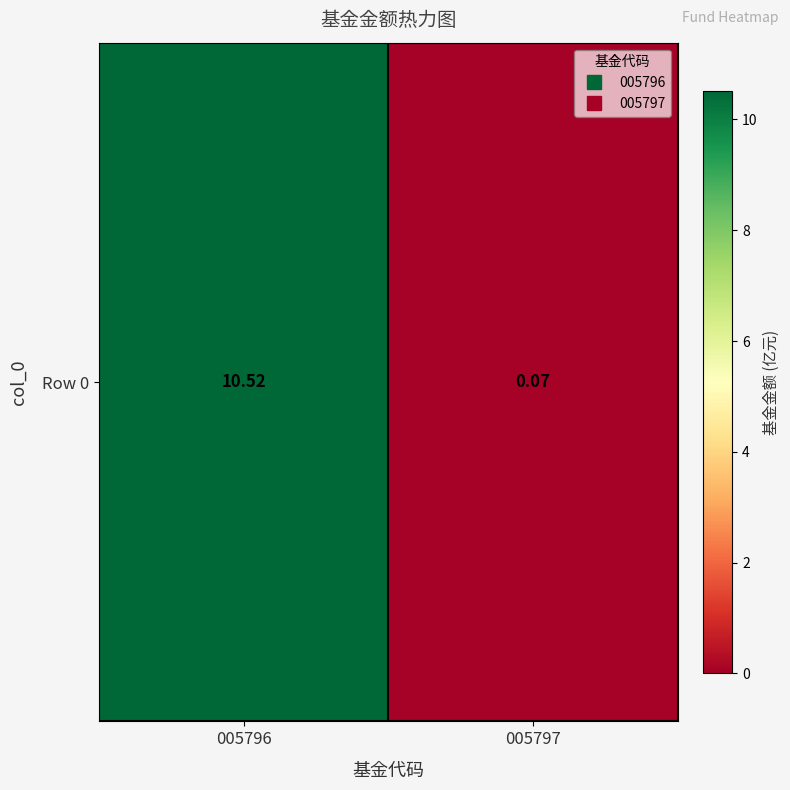

How many values exceed 10?

1